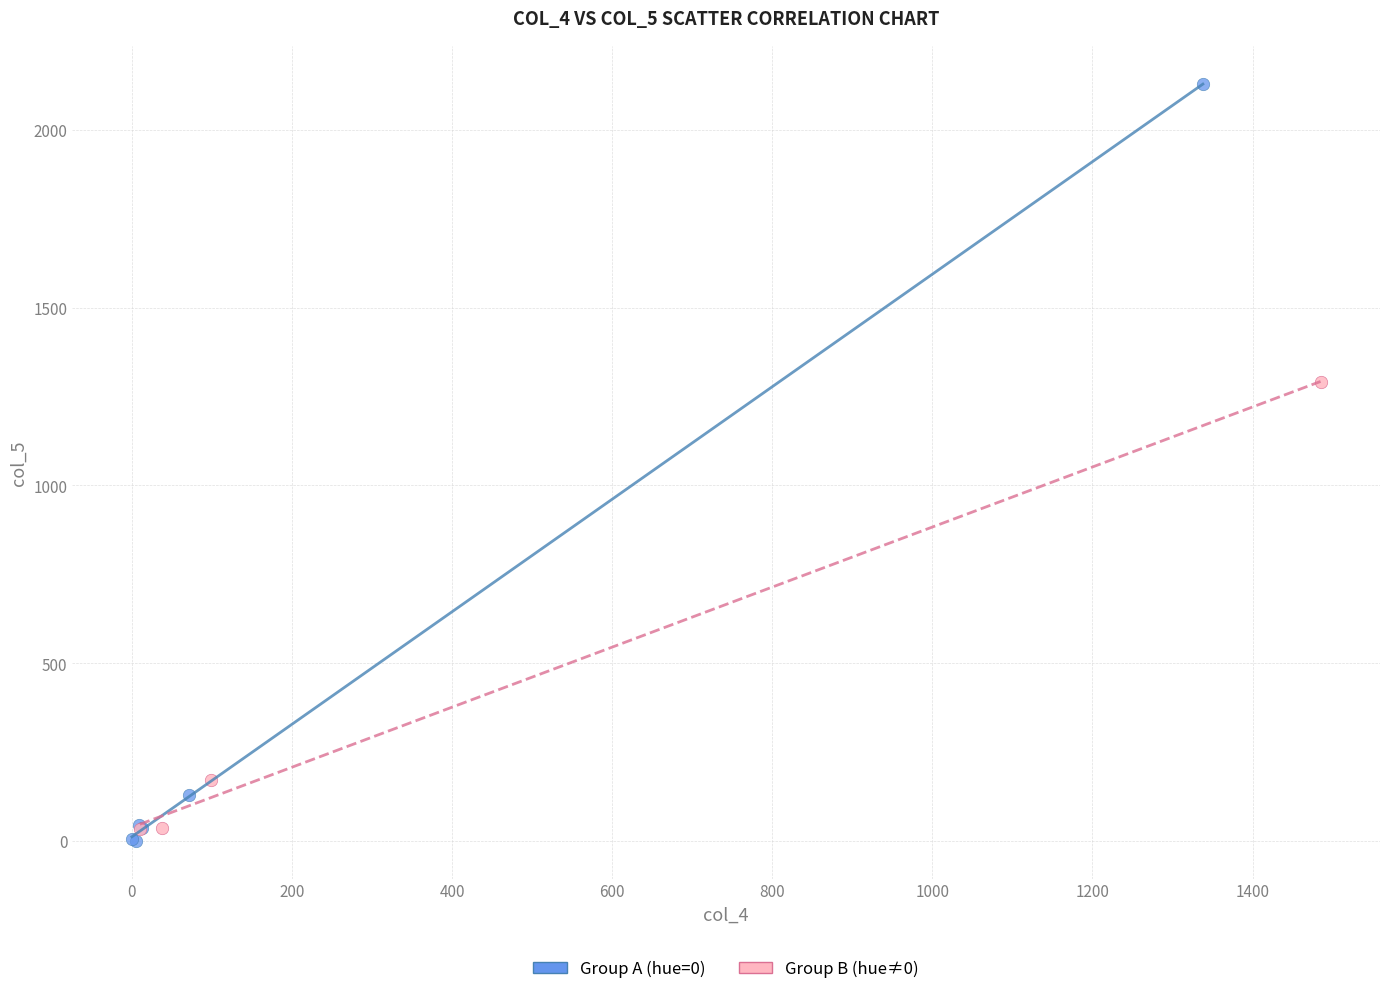

Which series contains the lowest Y value?

Group A (hue=0)